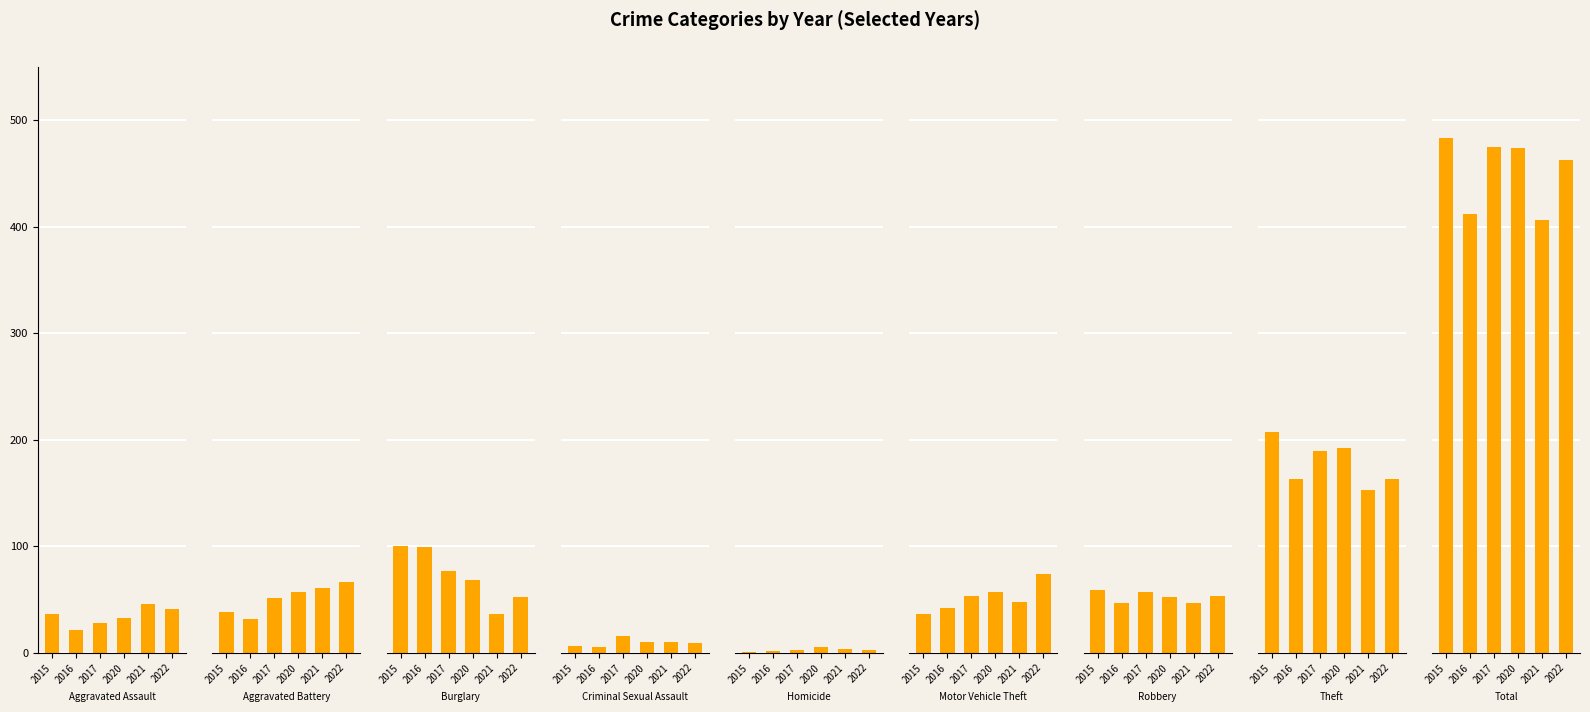

Between Total and Homicide, which is larger?

Total